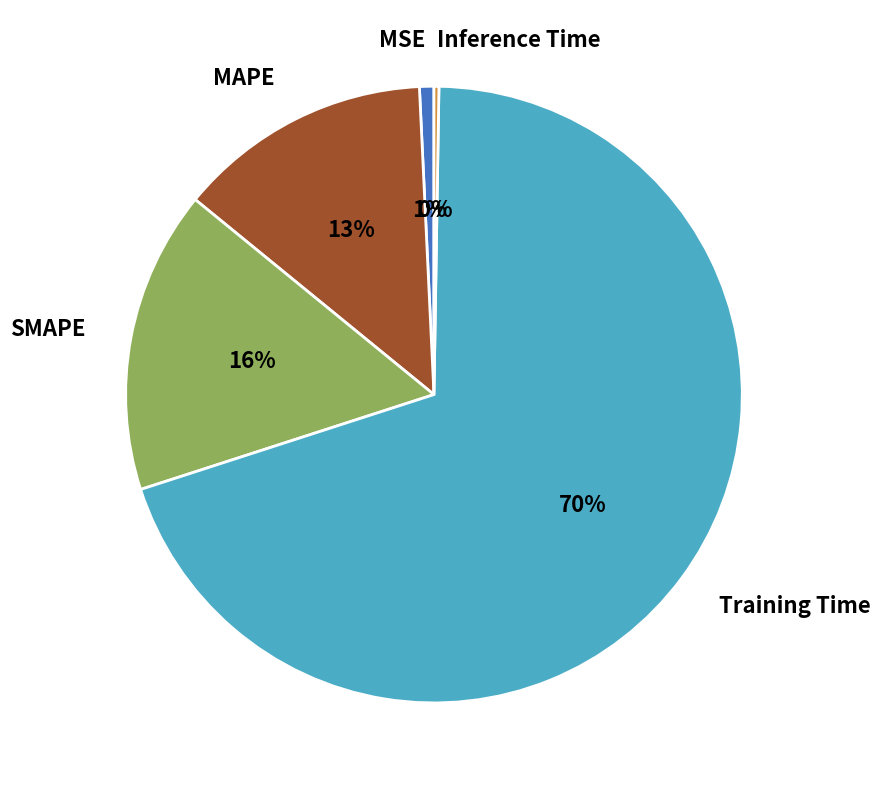

To the nearest percent, what is the average slice percentage?

20%